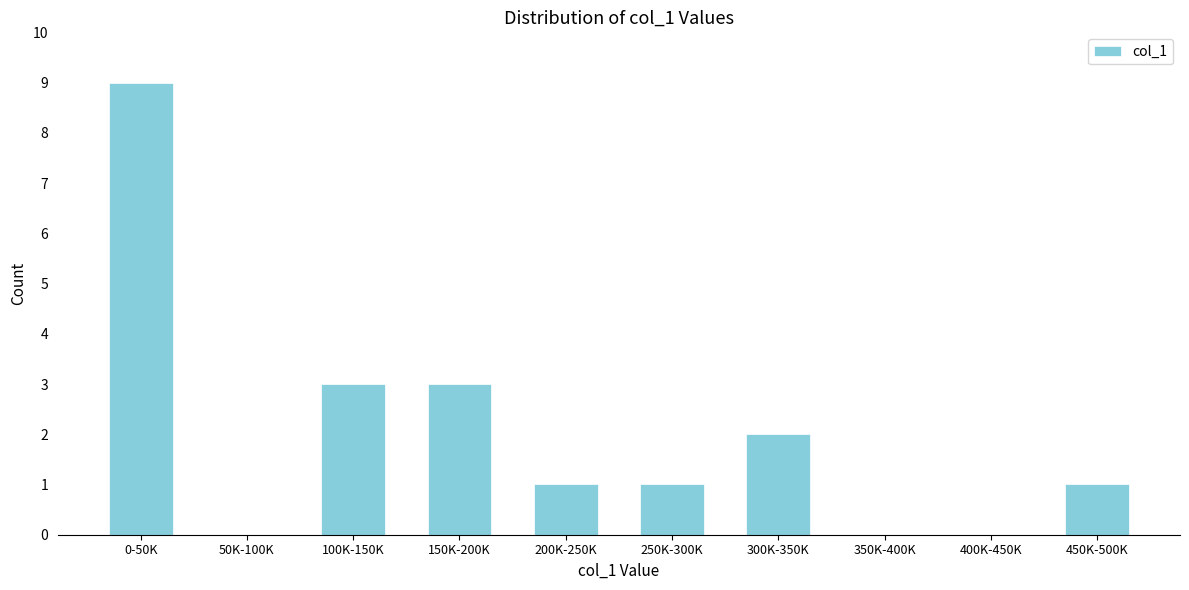

Reading right to left, extract all data points from this chart.

450K-500K=1	400K-450K=0	350K-400K=0	300K-350K=2	250K-300K=1	200K-250K=1	150K-200K=3	100K-150K=3	50K-100K=0	0-50K=9